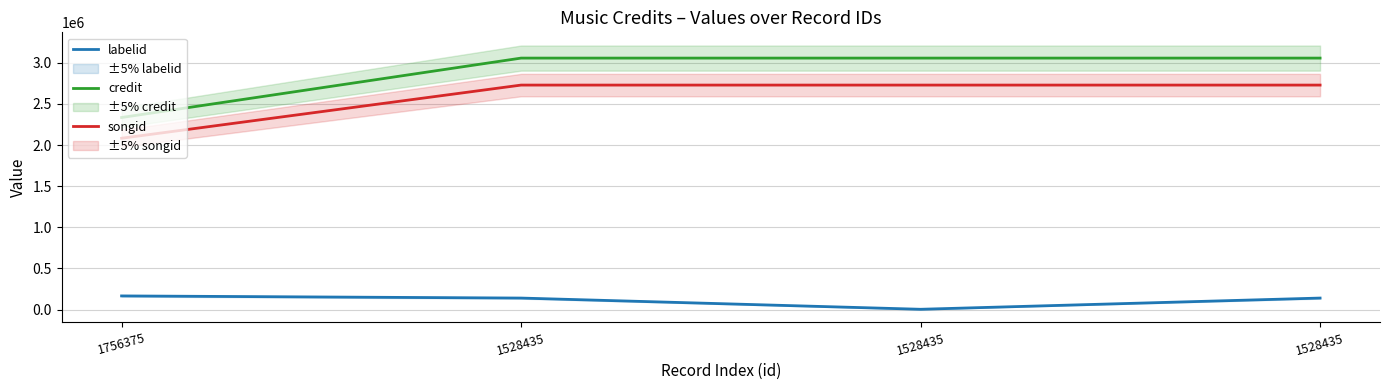

How many lines are shown in the chart?

3